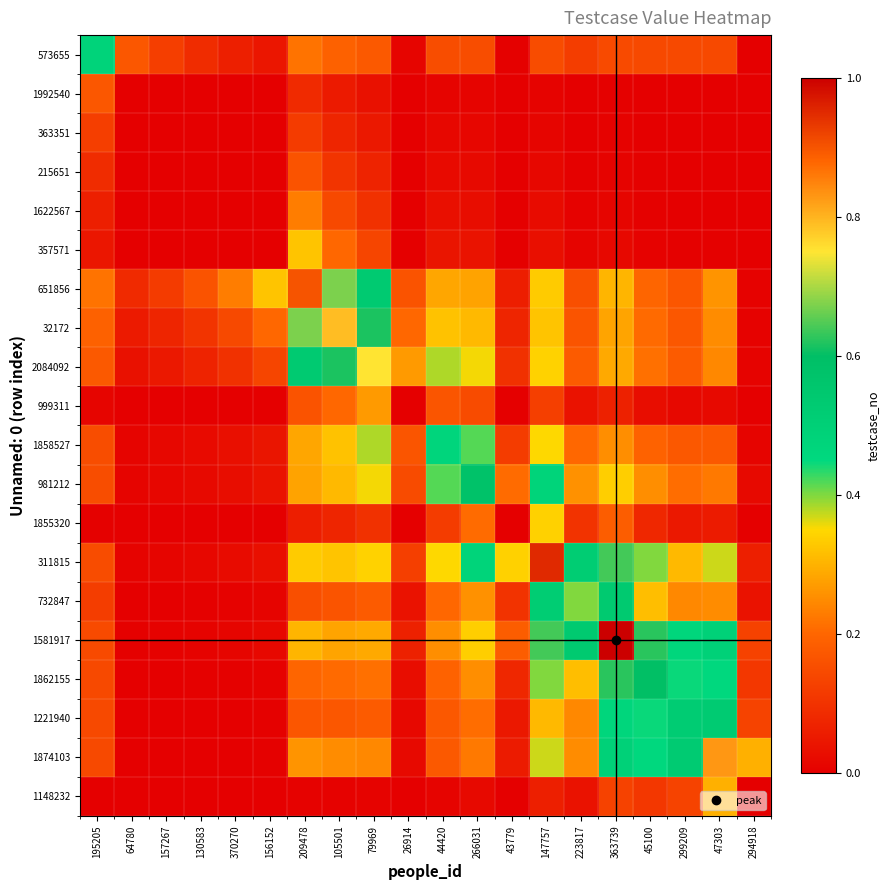

Rank the series at 43779 from lowest to highest value.

1992540, 363351, 215651, 1622567, 357571, 999311, 1855320, 1148232, 573655, 1221940, 1874103, 651856, 32172, 1862155, 2084092, 732847, 1858527, 1581917, 981212, 311815